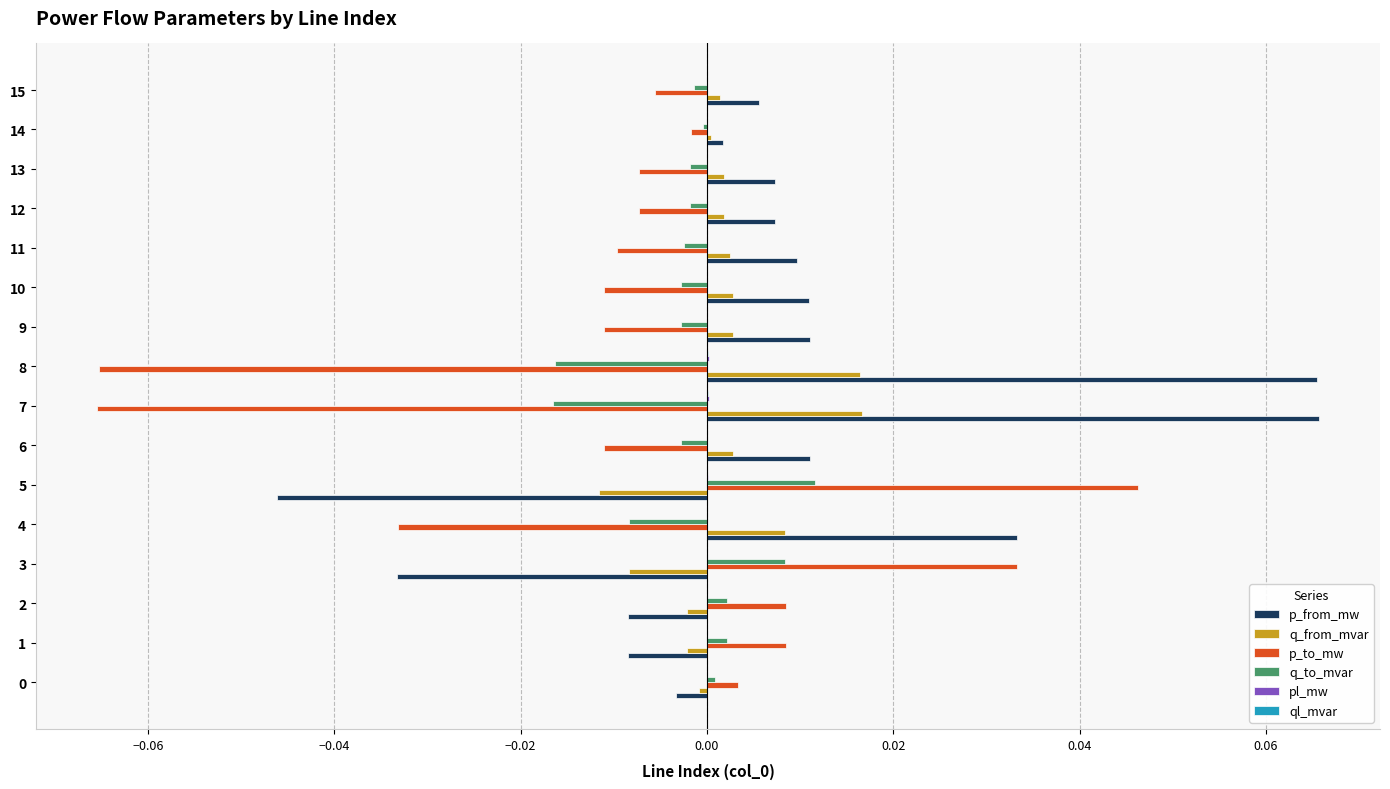

The value of p_from_mw at 3 is -0.0. True or false?

True